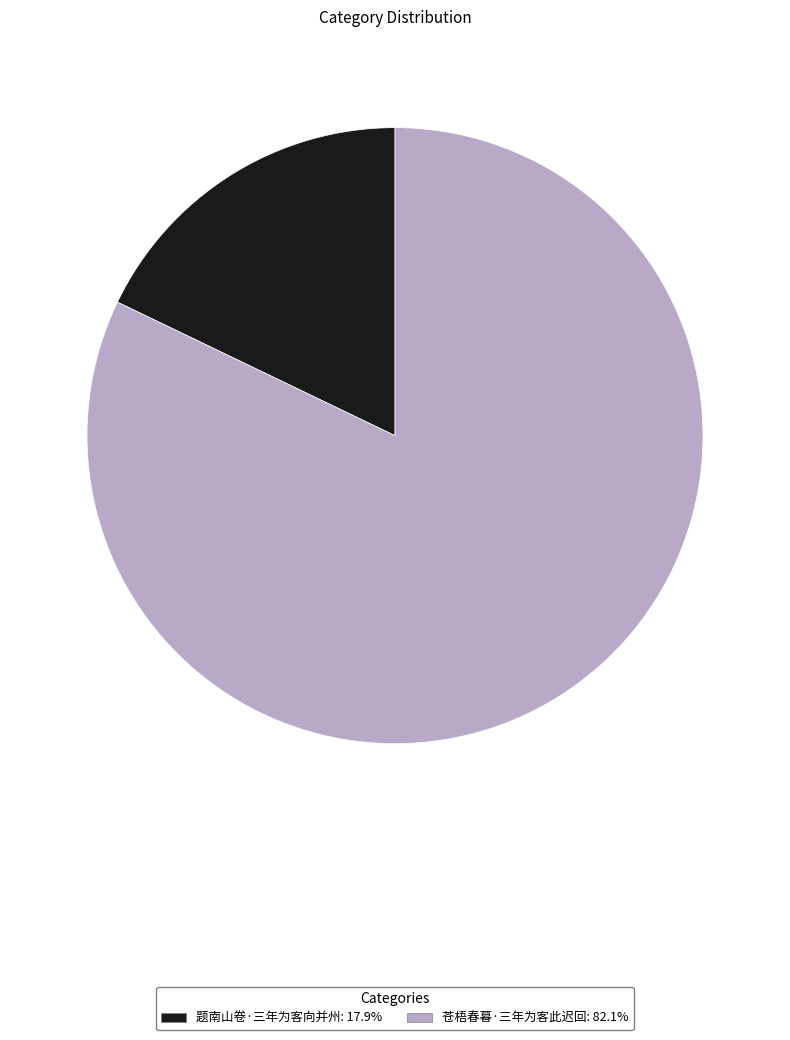

Does 苍梧春暮·三年为客此迟回 represent more than half of the total?

Yes